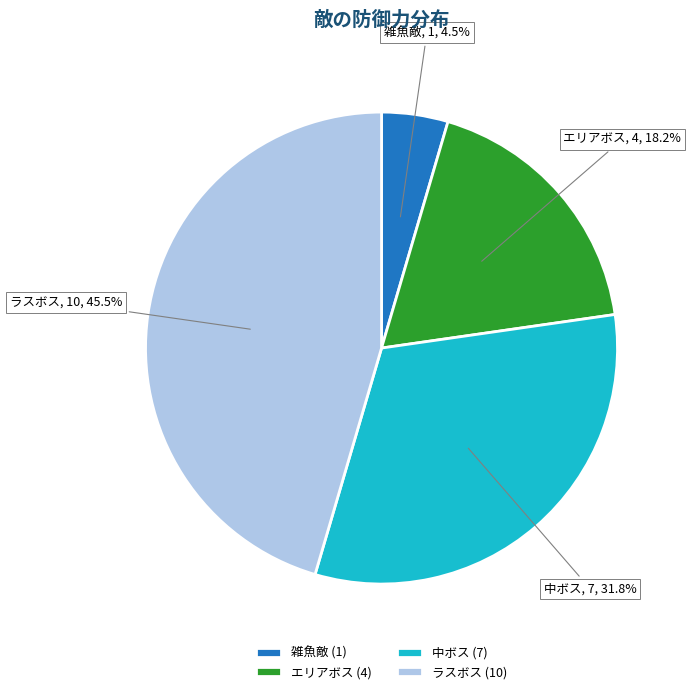

Which category has the smallest portion of the pie?

雑魚敵